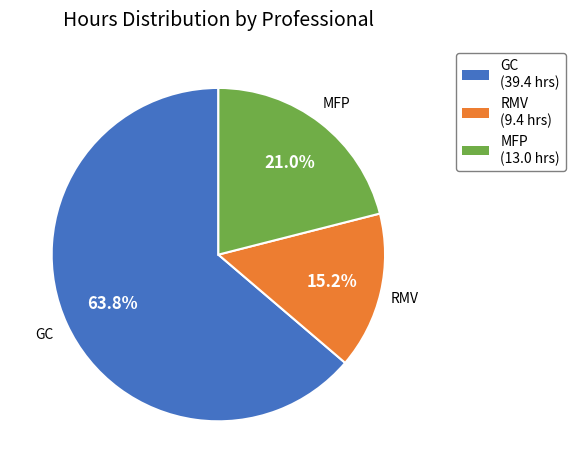

Does any single category account for the majority?

Yes